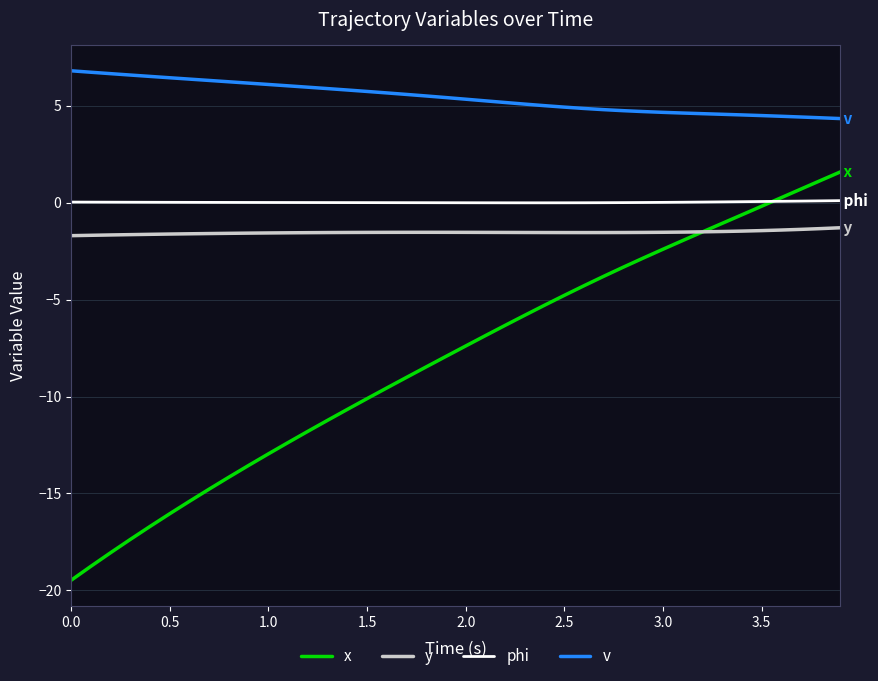

Which series has the largest total across all categories?

v